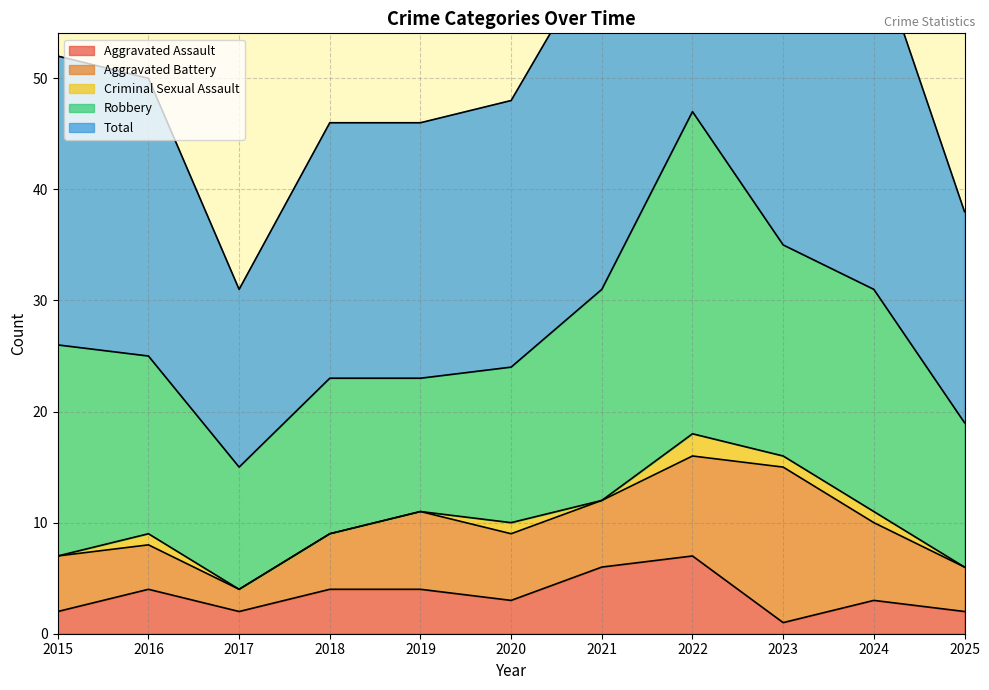

Is the value of Aggravated Assault at 2016 greater than the value of Criminal Sexual Assault at 2024?

Yes